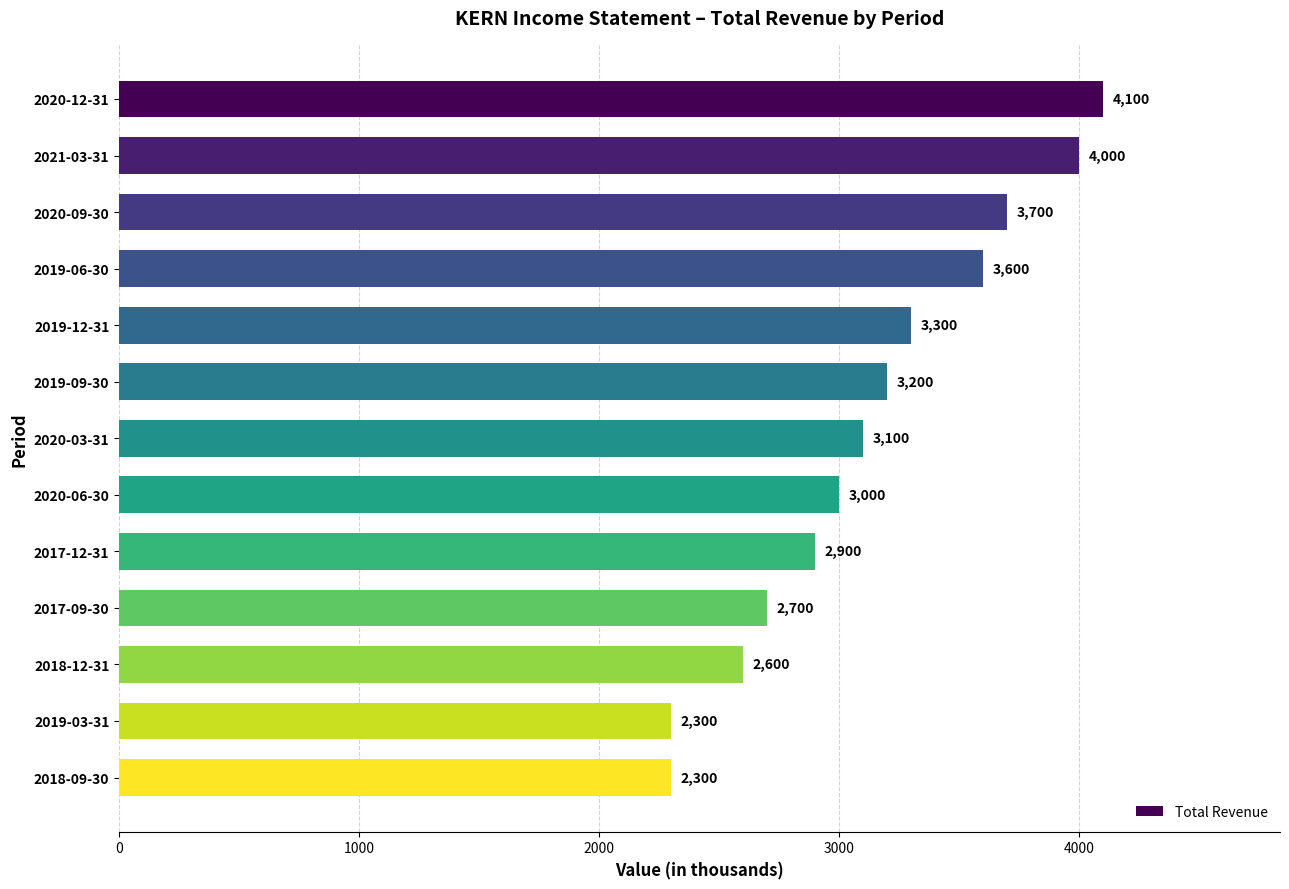

What is the change in value from 2019-12-31 to 2018-12-31?

-700